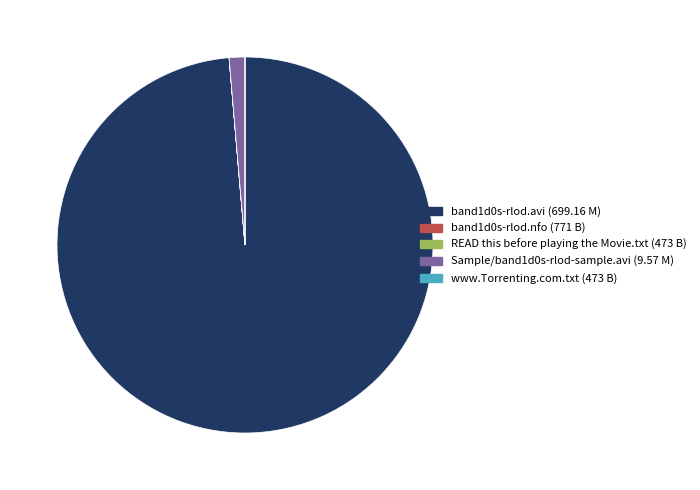

What is the majority slice?

band1d0s-rlod.avi